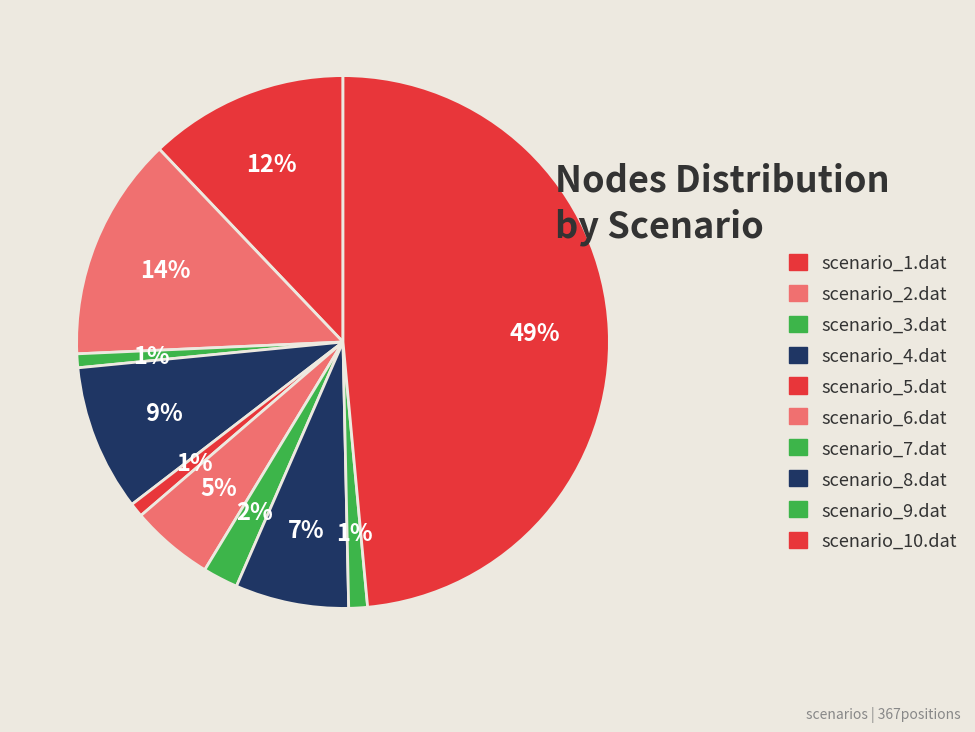

True or false: scenario_7.dat accounts for 2% of the total.

True